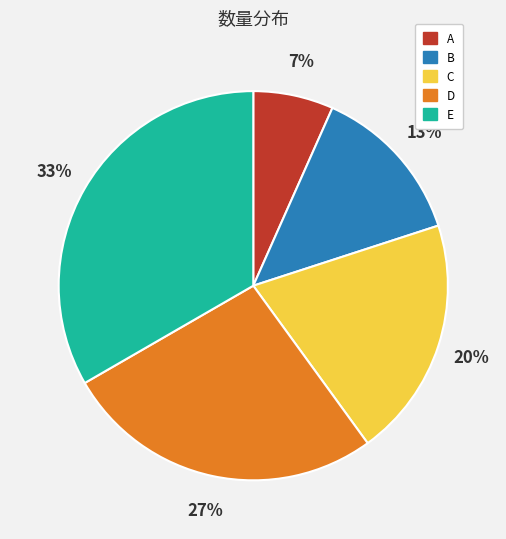

Between C and B, which is larger?

C